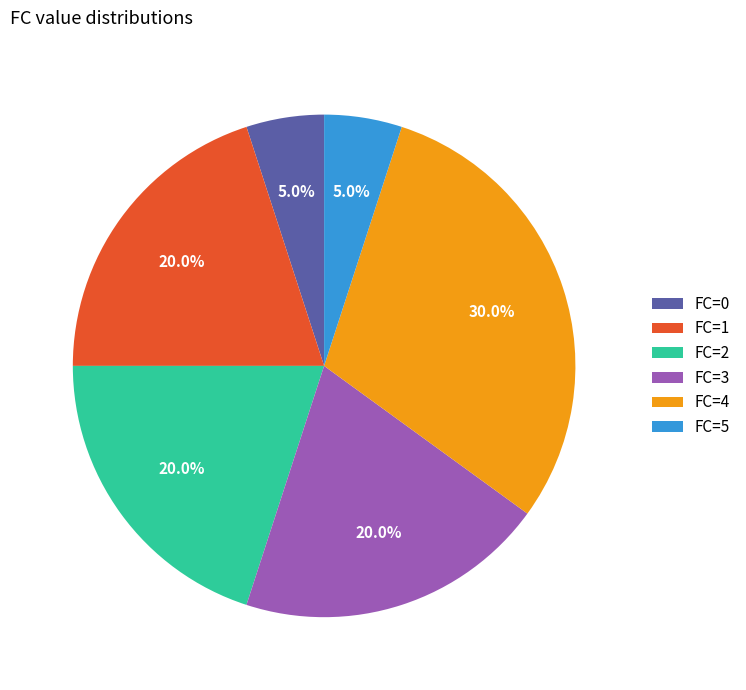

Which has a higher value, FC=0 or FC=3?

FC=3